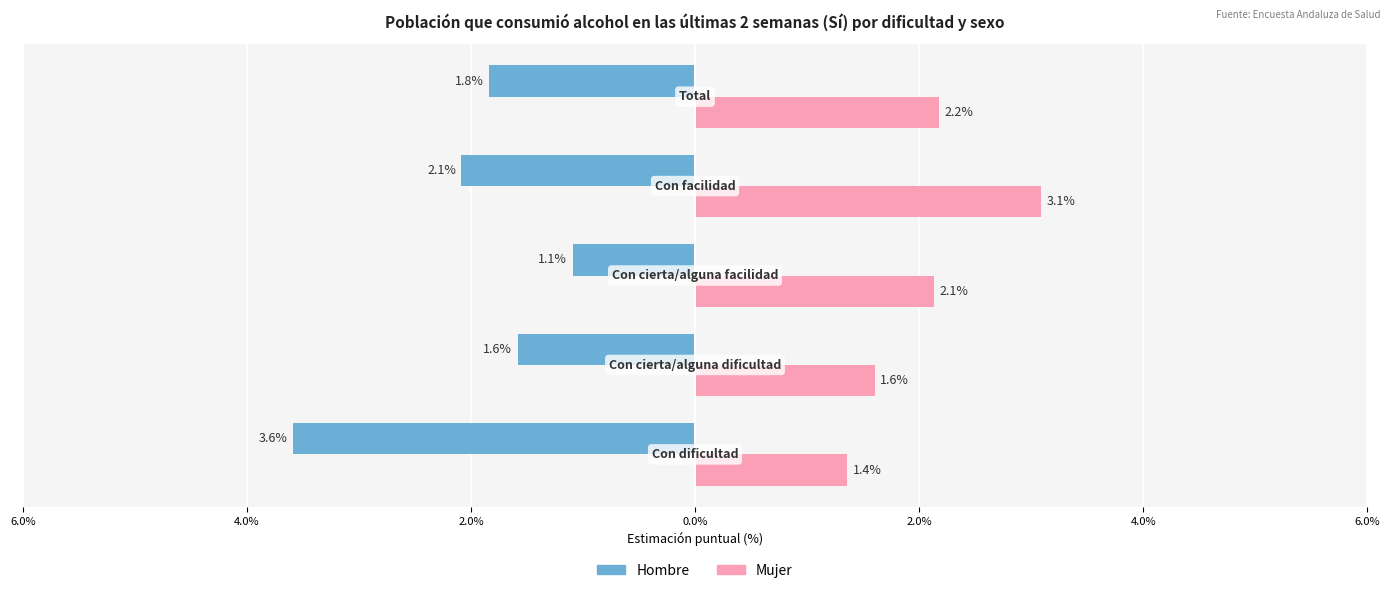

What is the value of the Mujer bar at the 2nd from the left?

1.6